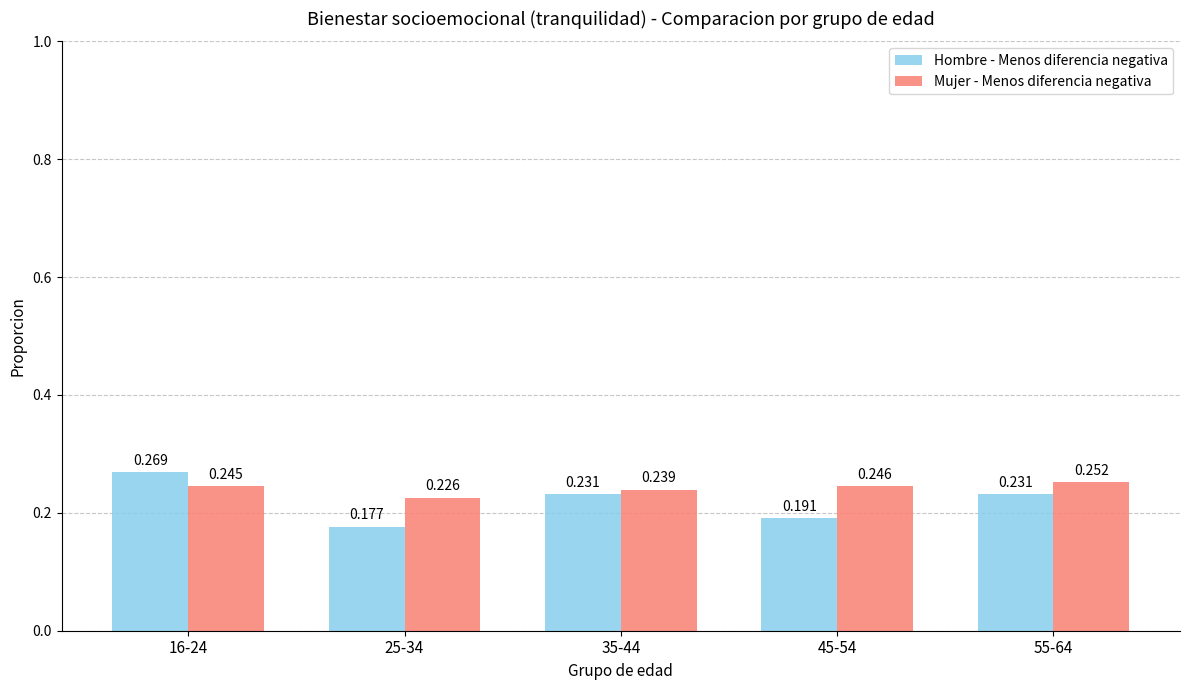

Which series has the widest spread of values?

Hombre - Menos diferencia negativa